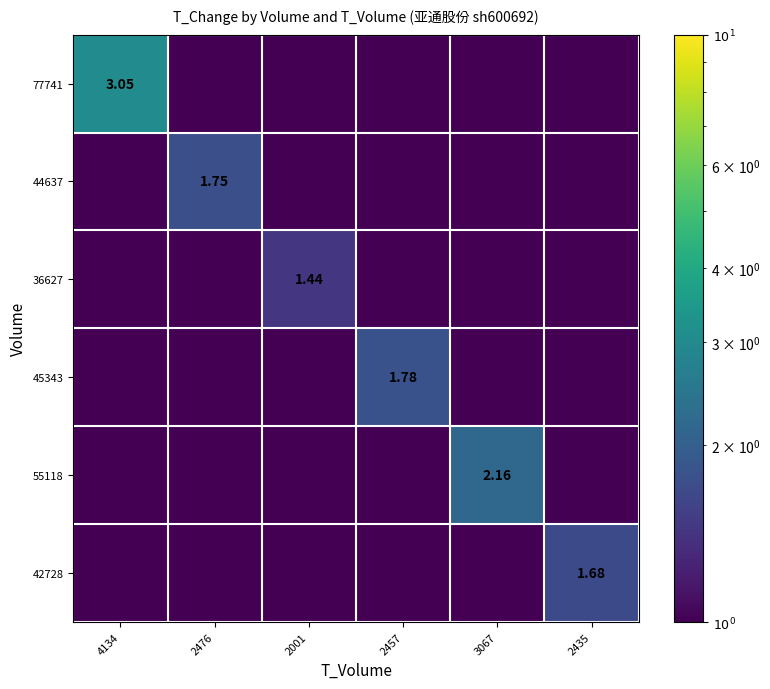

The value of 55118 at 2001 is 0.0. True or false?

False